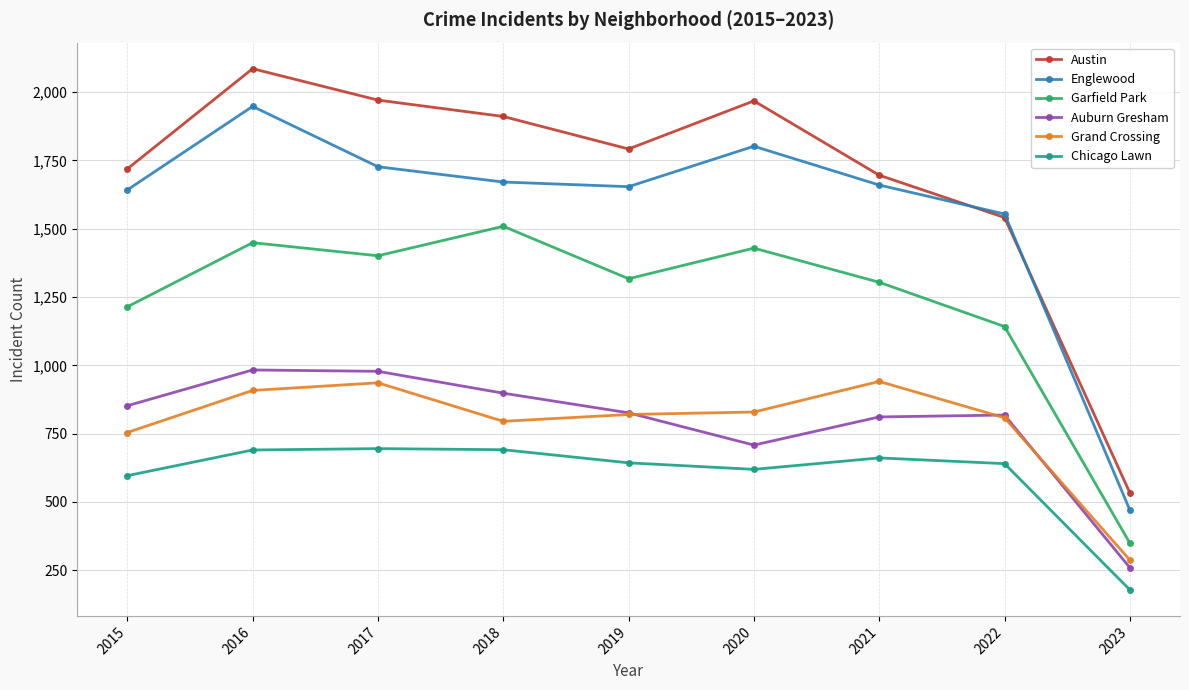

What is the minimum value shown in the chart?

178